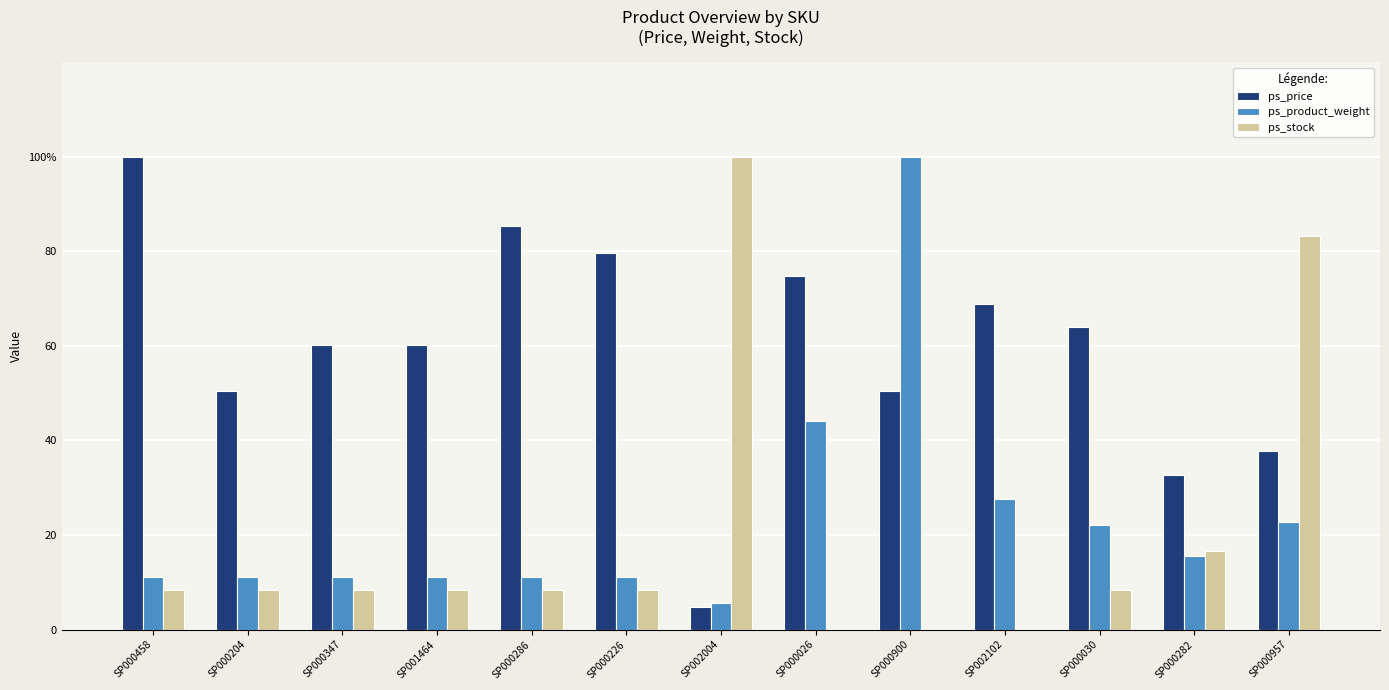

Are the bars horizontal?

No